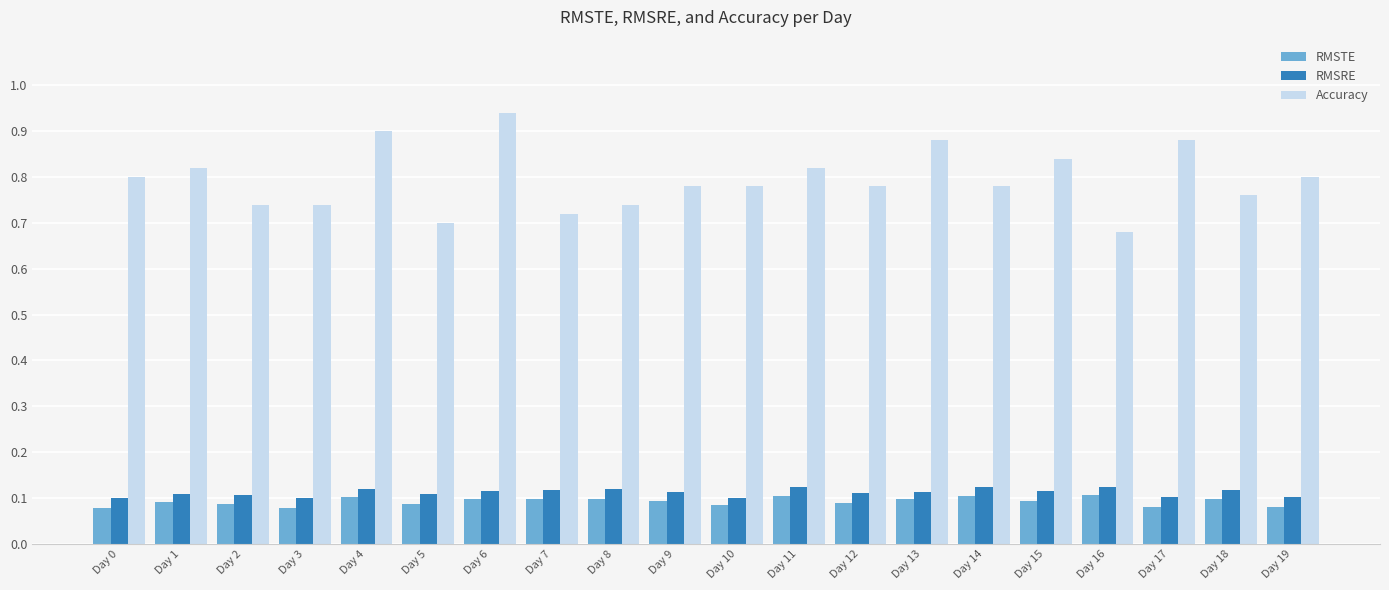

How many groups of bars are there?

20